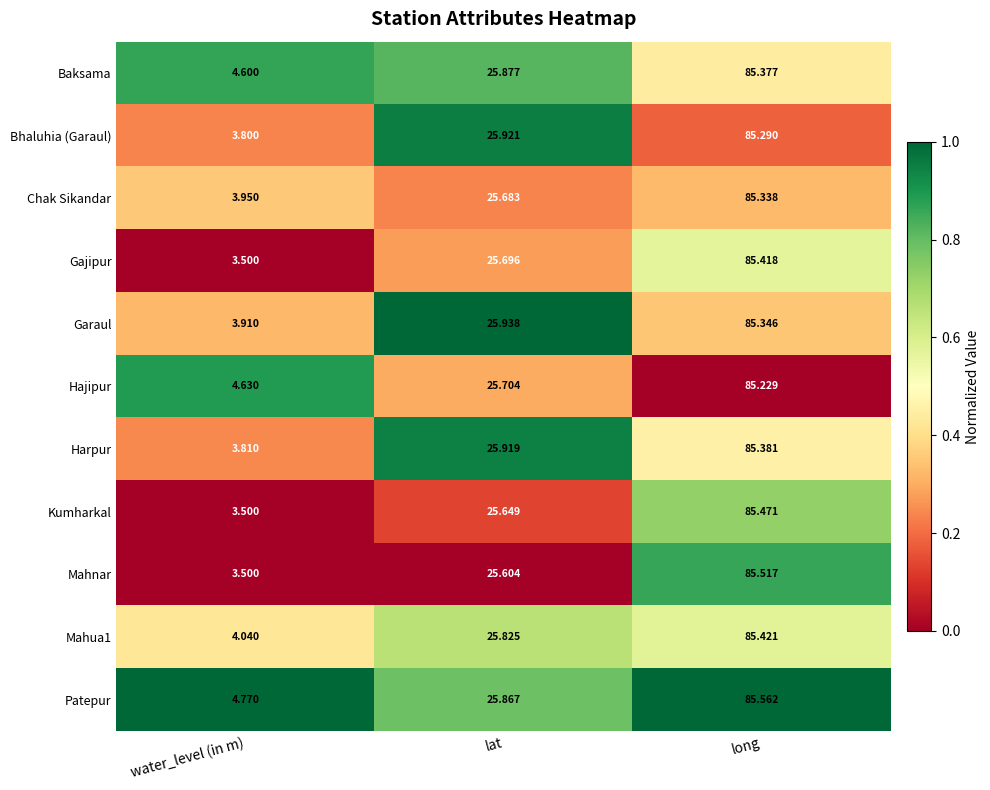

At which category is the sum across all series the highest?

long